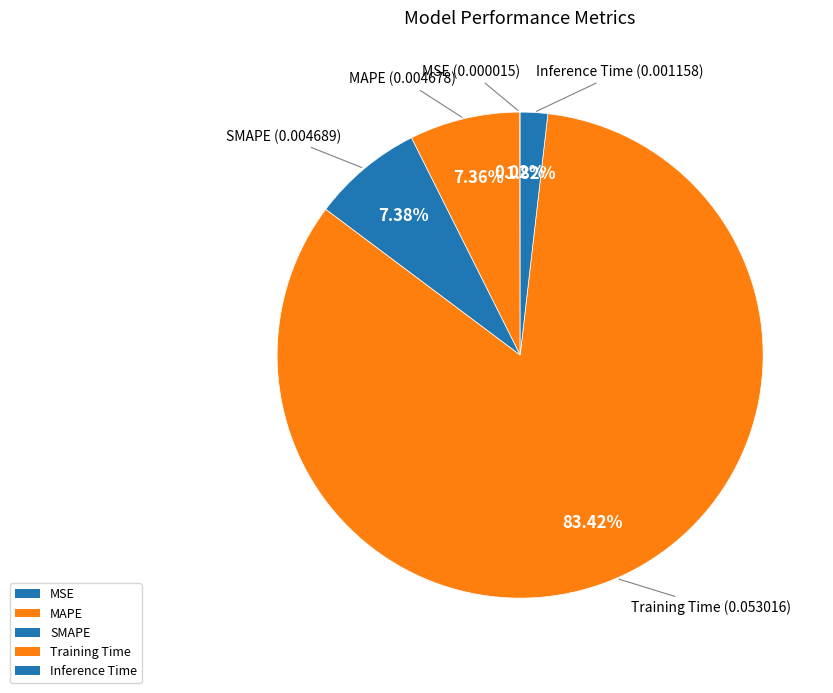

What is the largest slice in the pie chart?

Training Time